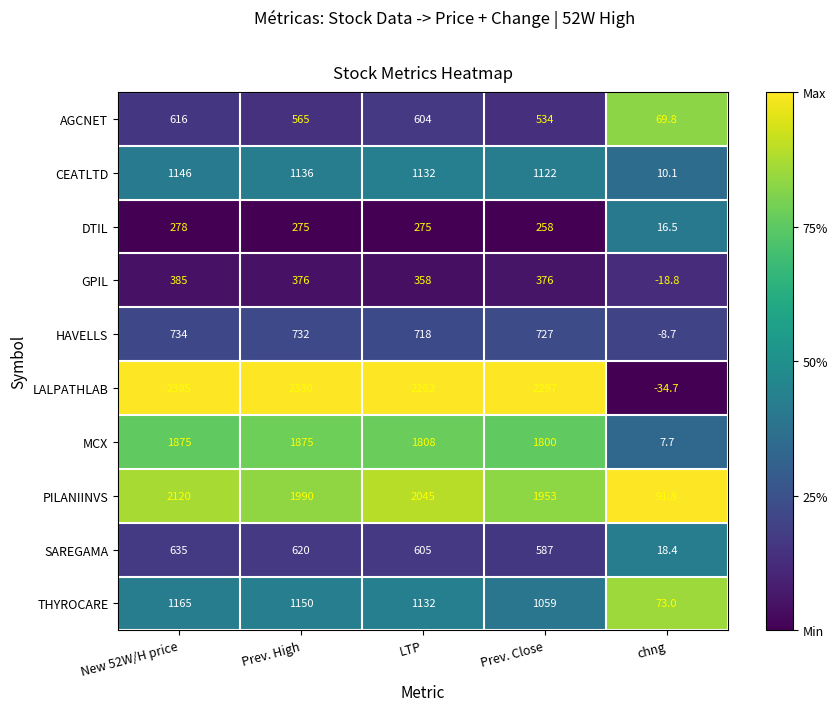

What is the difference between the CEATLTD values at Prev. High and Prev. Close?

14.0